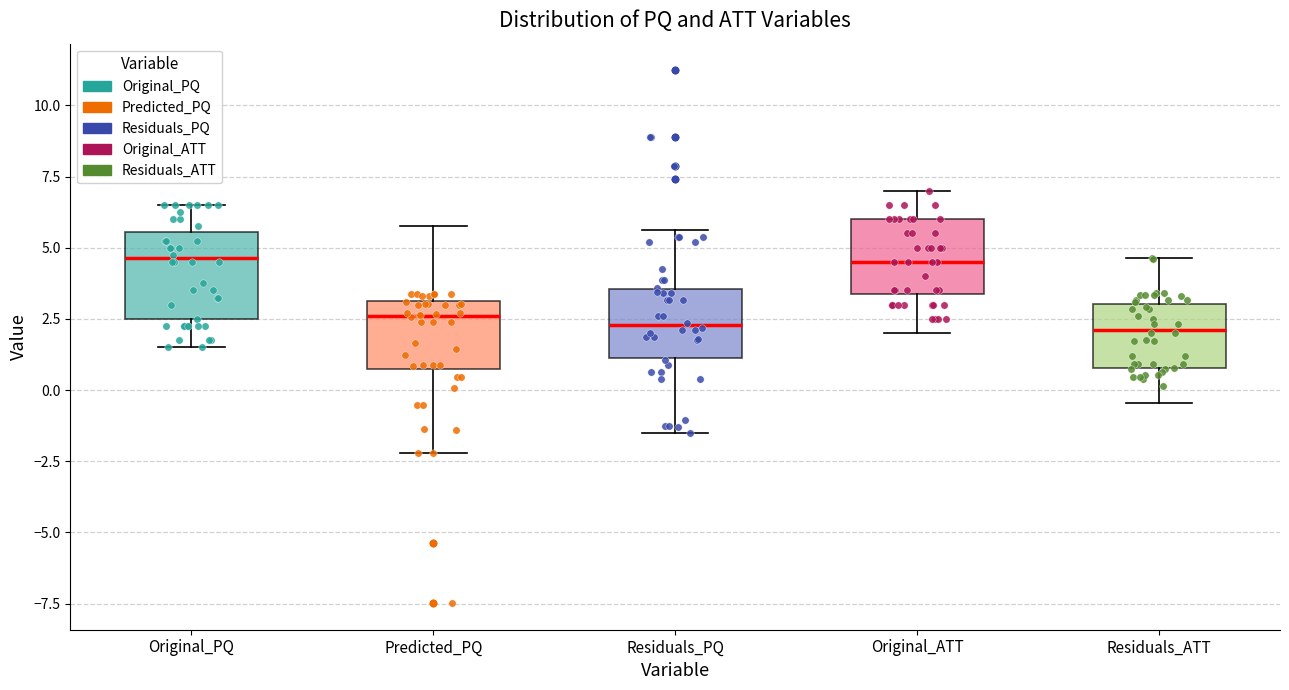

Reading left to right, read every box against the y-axis: the position of its median line, the range the box covers, and the ends of its whiskers. The values are not printed on the chart, so give them approximately, as read against the axis.

Original_PQ: median 4.5, box 2.5 to 5.5, whiskers 1.5 to 6.5
Predicted_PQ: median 2.5, box 1.0 to 3.0, whiskers -2.0 to 5.5
Residuals_PQ: median 2.5, box 1.0 to 3.5, whiskers -1.5 to 5.5
Original_ATT: median 4.5, box 3.5 to 6.0, whiskers 2.0 to 7.0
Residuals_ATT: median 2.0, box 1.0 to 3.0, whiskers -0.5 to 4.5